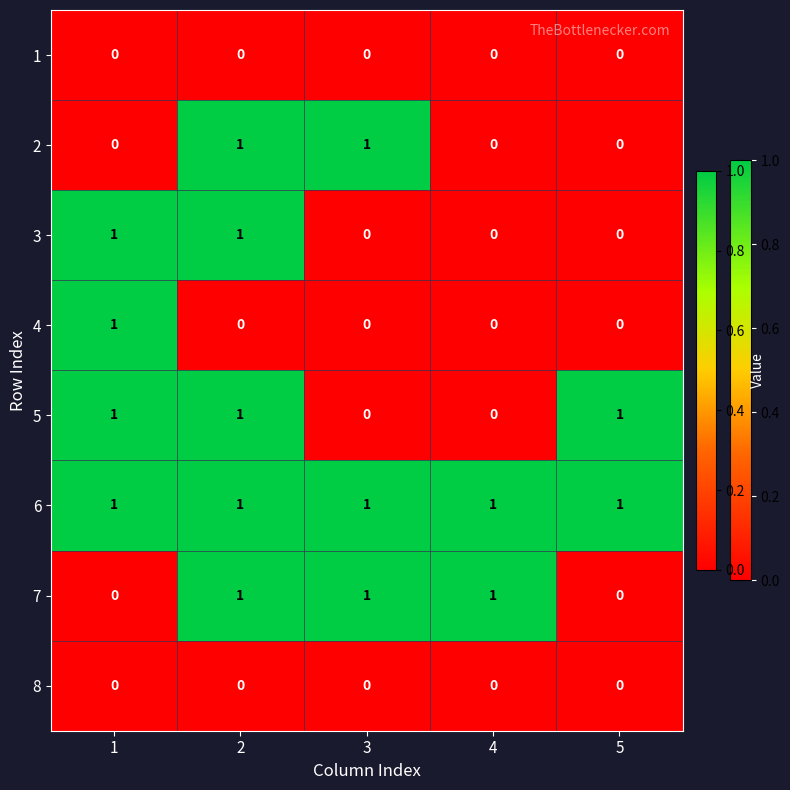

What is the sum of all 5 values?

3